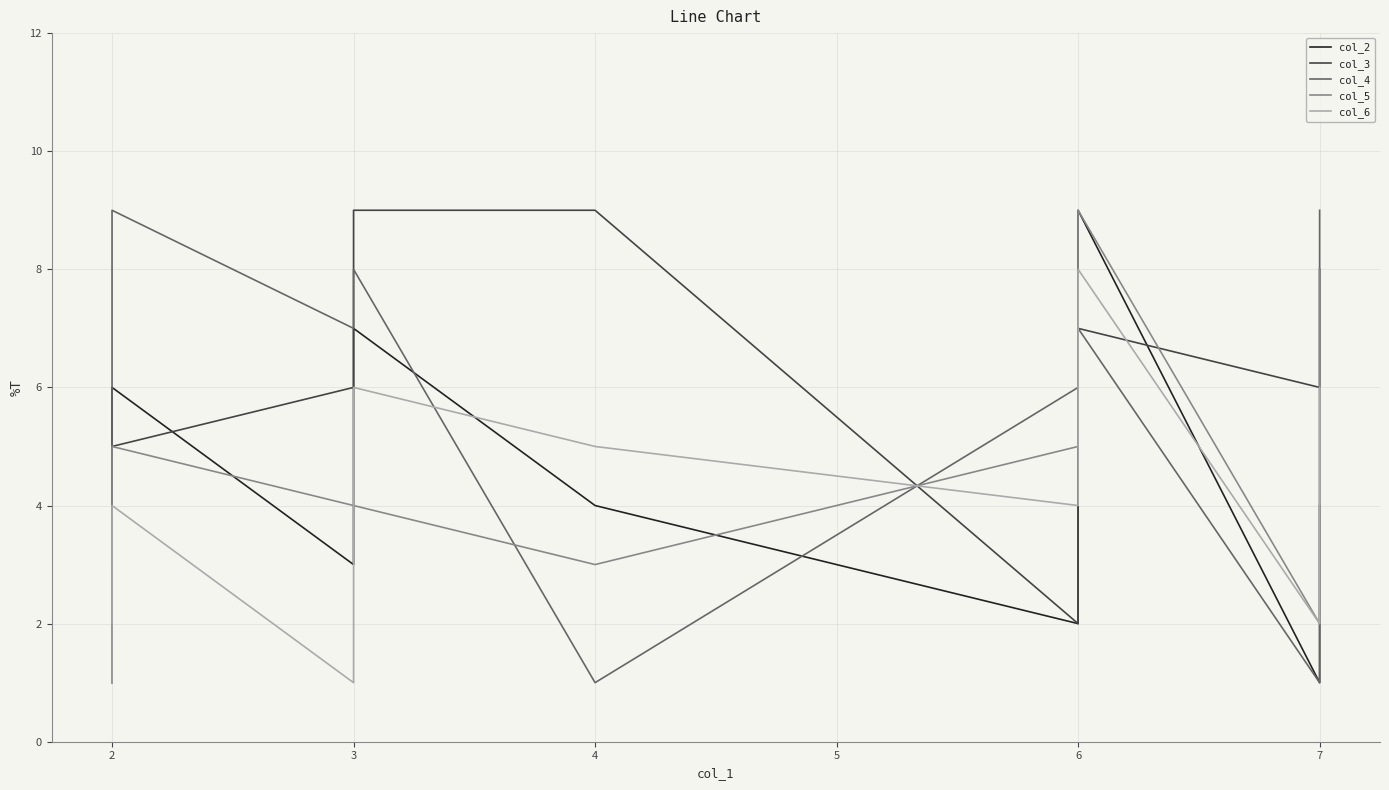

Which series has the widest spread of values?

col_2